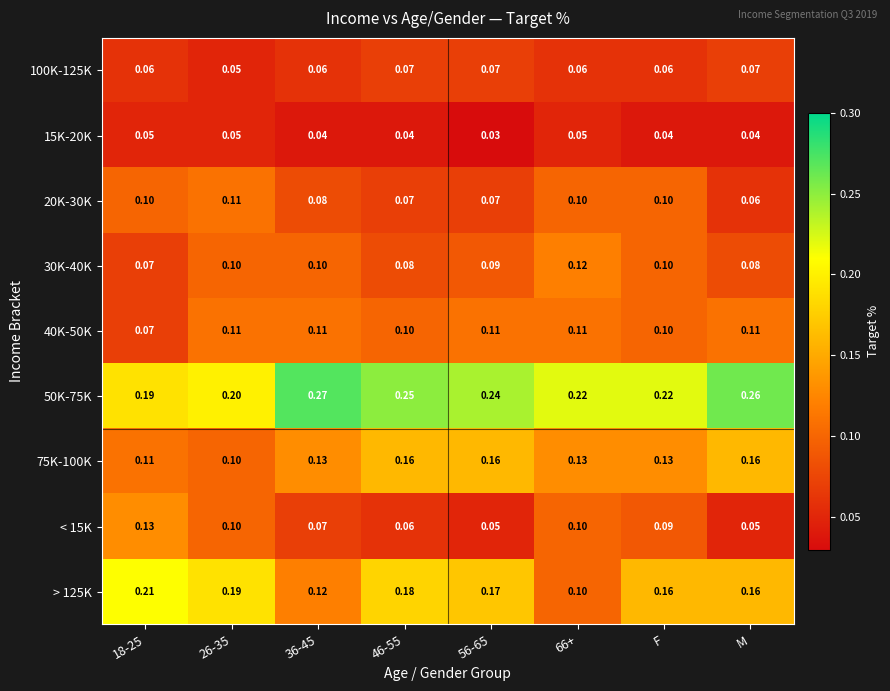

Which series has the largest total across all categories?

50K-75K